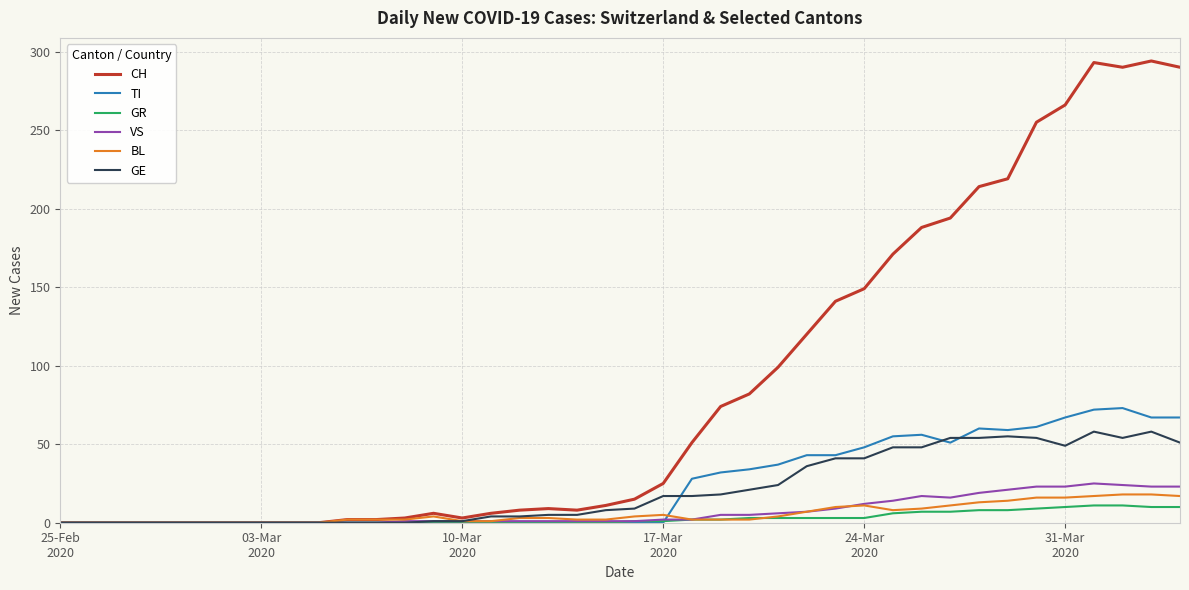

What is the highest value of the TI series?

73